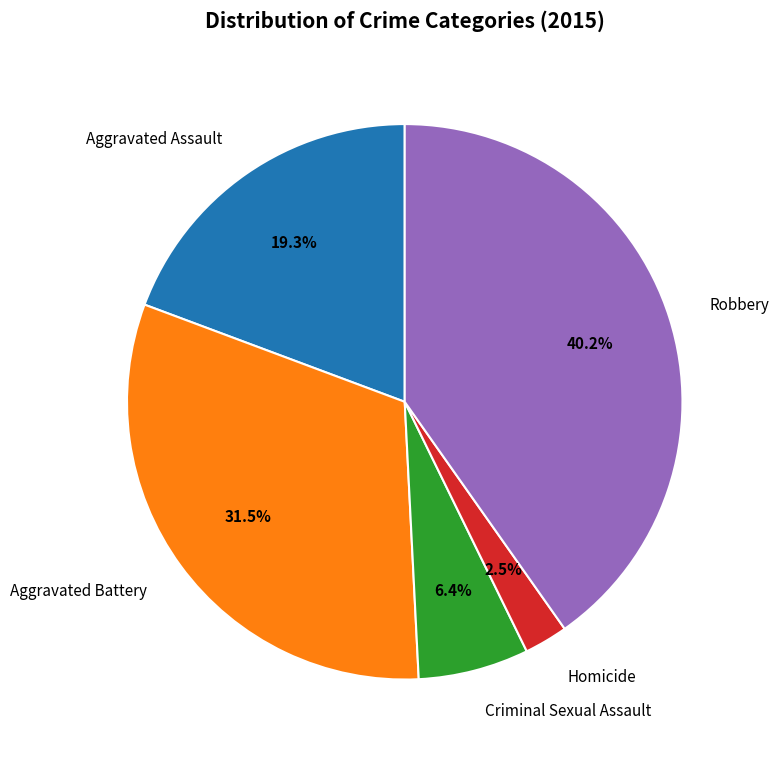

Is there any slice that represents more than half of the pie?

No